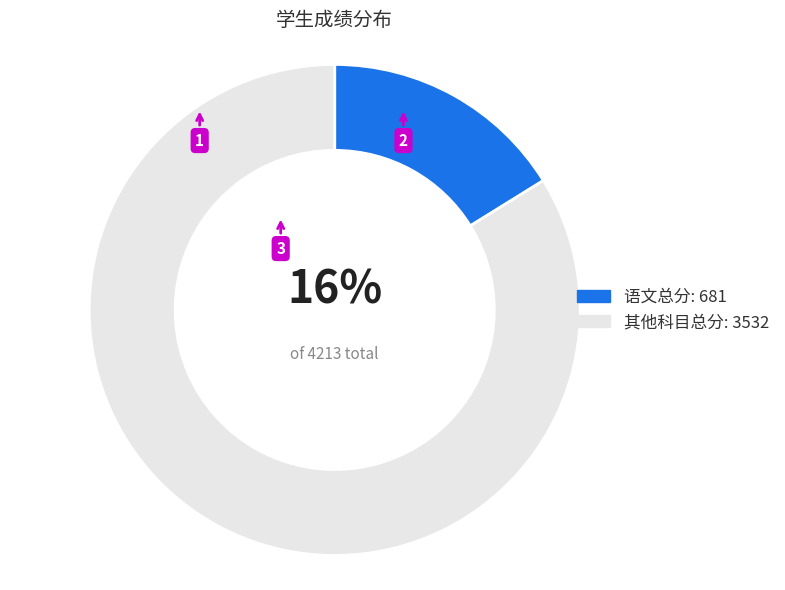

Which category has the biggest portion of the pie?

其他科目总分: 3532